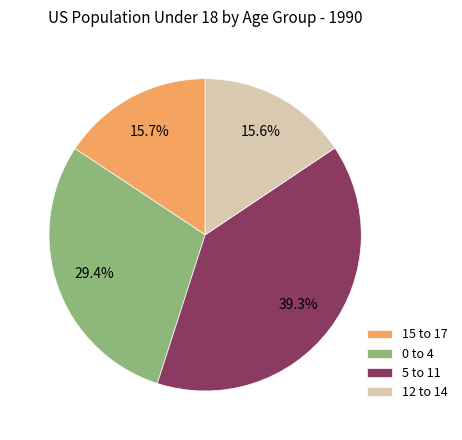

Does any single category account for the majority?

No